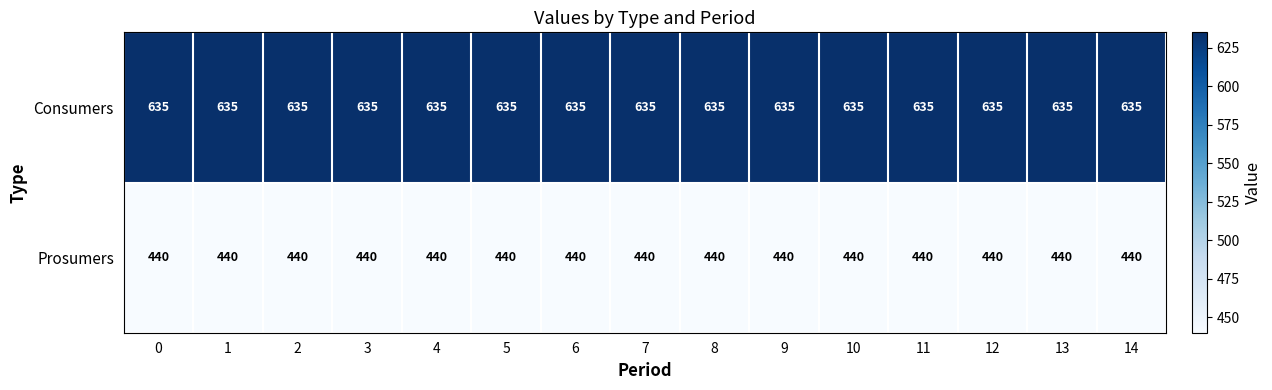

What is the sum of all Consumers values?

9525